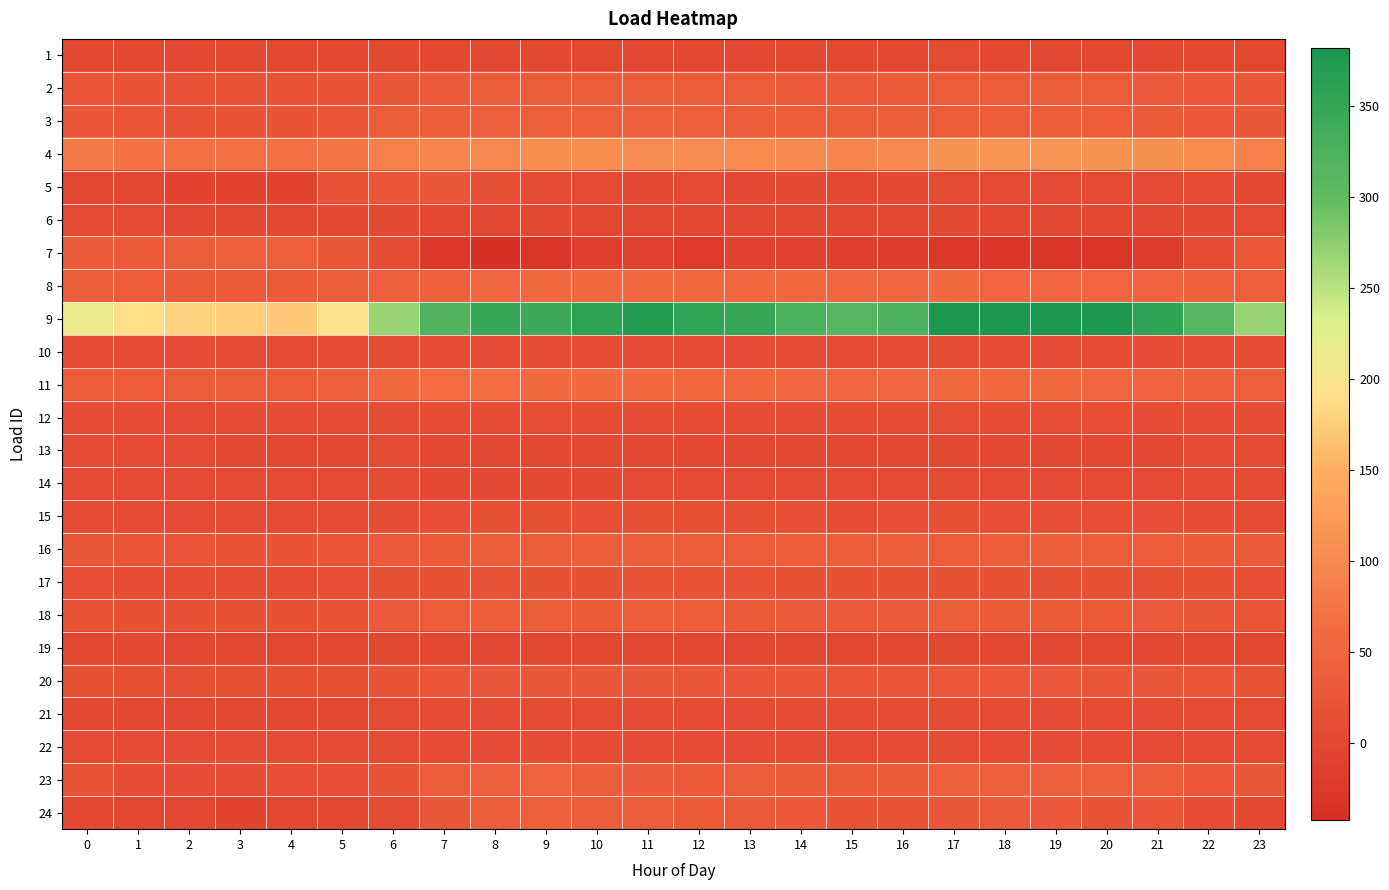

Rank the series by their maximum value, from highest to lowest.

9, 4, 11, 8, 23, 3, 24, 7, 16, 18, 2, 20, 5, 17, 15, 12, 10, 22, 21, 14, 13, 6, 1, 19